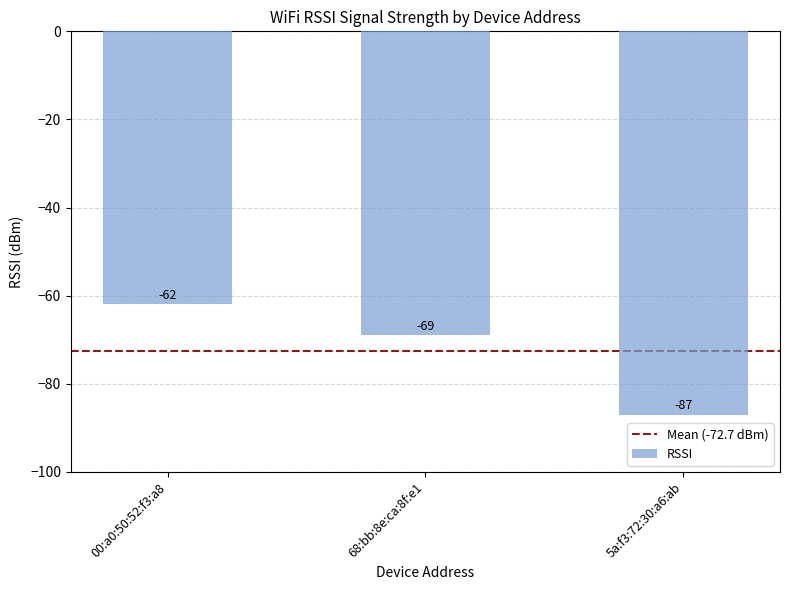

At which label does the data first exceed -69?

00:a0:50:52:f3:a8